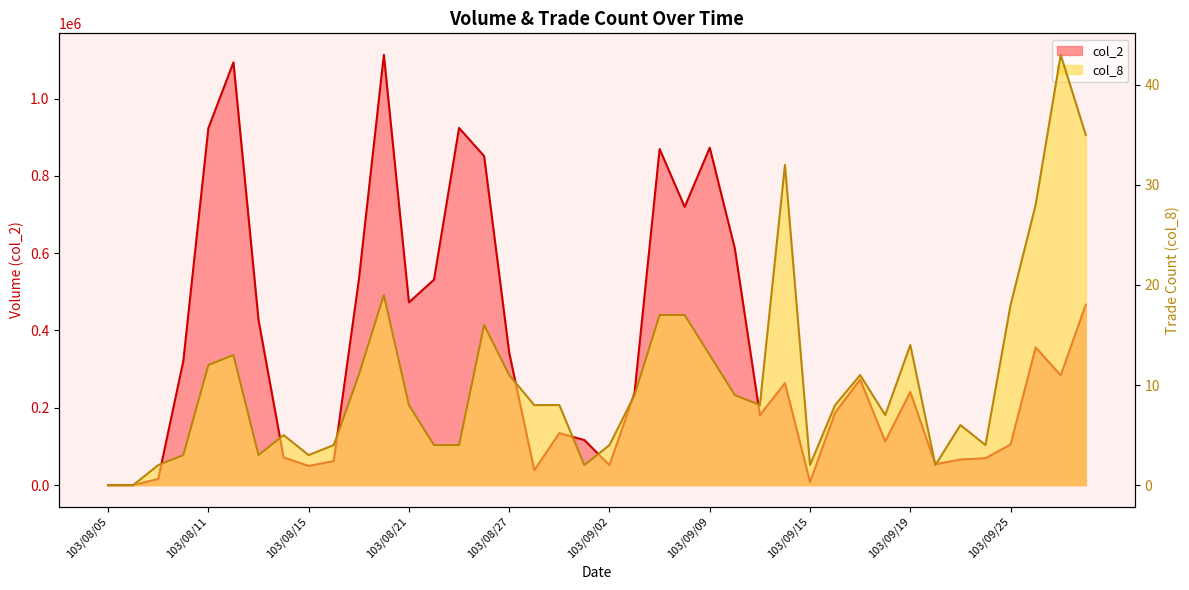

Which series has the largest total across all categories?

col_2